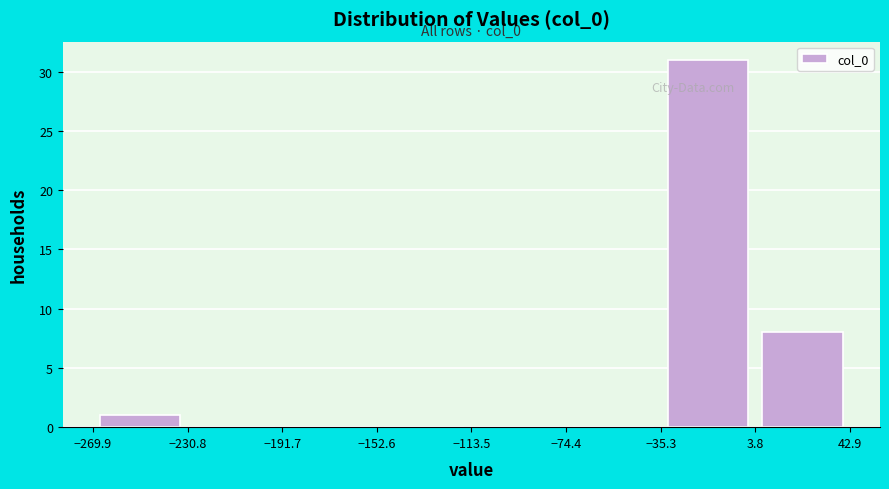

Over which range of the x-axis is the bar tallest?

-35 to 5